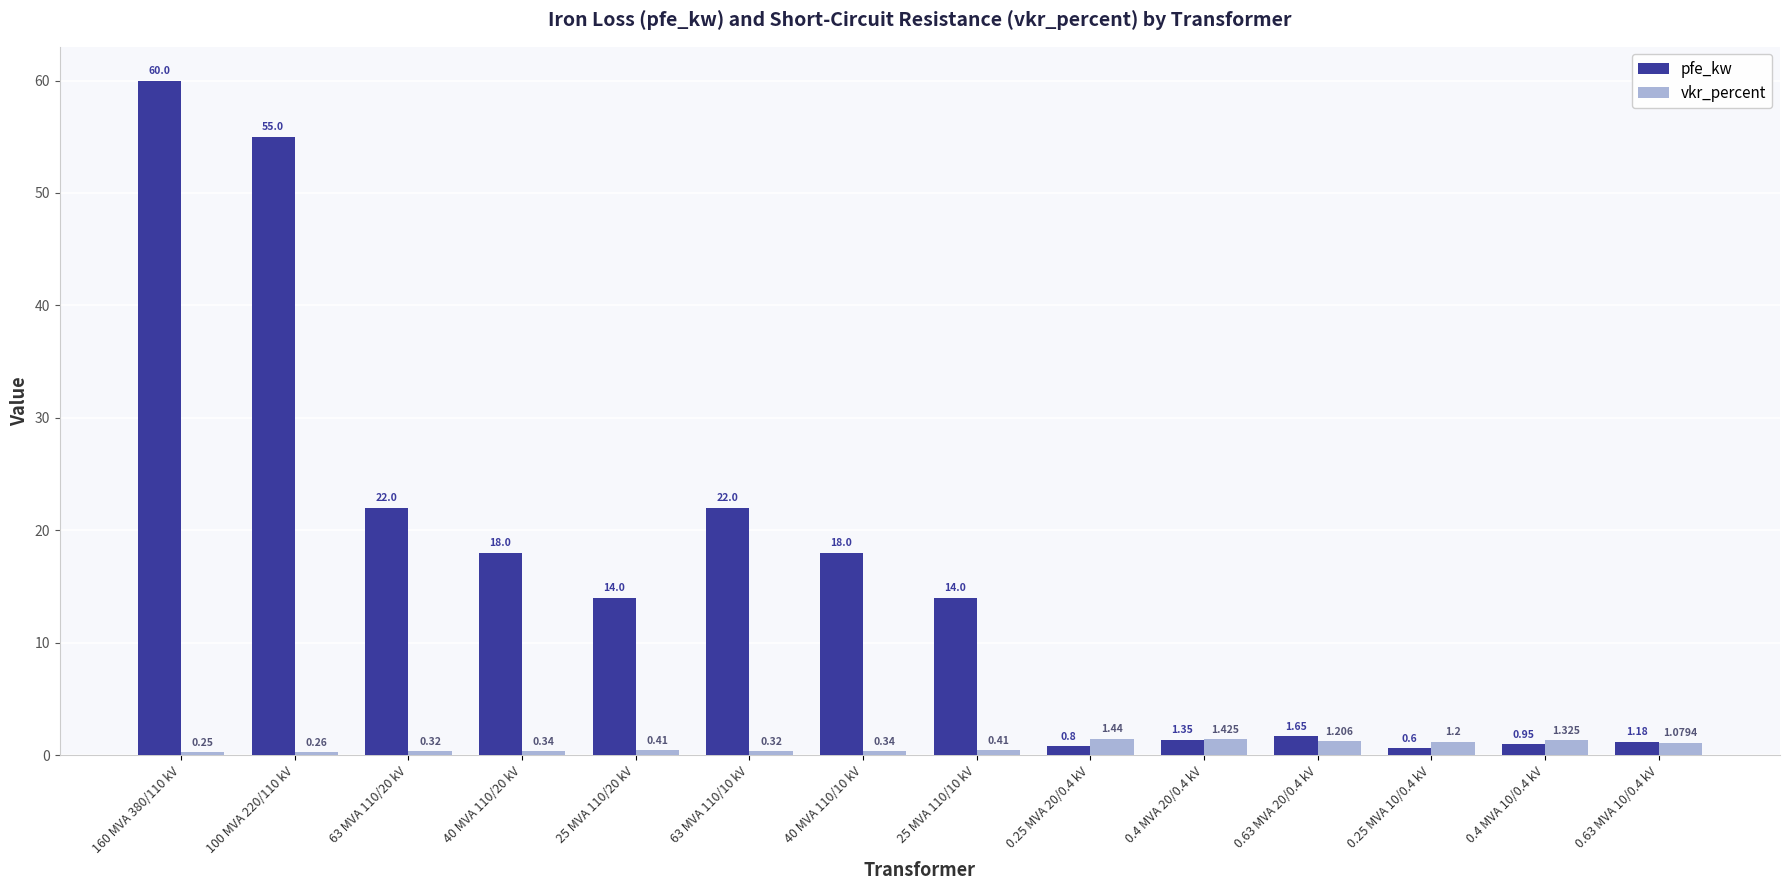

Is the value of vkr_percent at 40 MVA 110/10 kV greater than the value of pfe_kw at 0.25 MVA 20/0.4 kV?

No